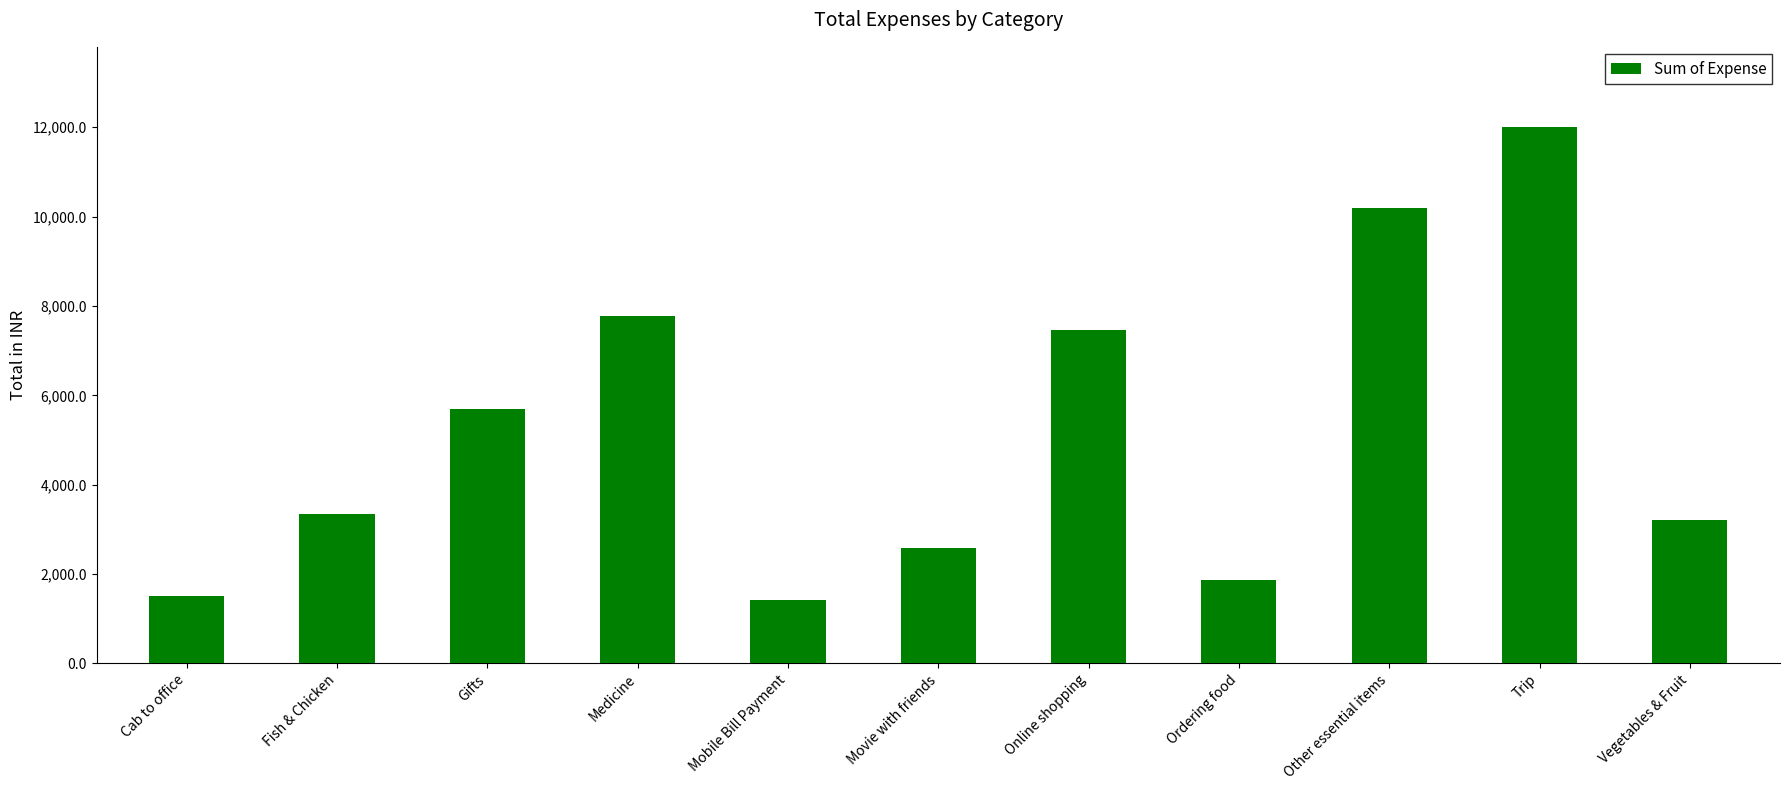

Reading left to right, extract all data points from this chart.

1510.9	3342.0	5688.0	7775.0	1411.3	2586.0	7464.0	1857.0	10194.1	12000.0	3217.0